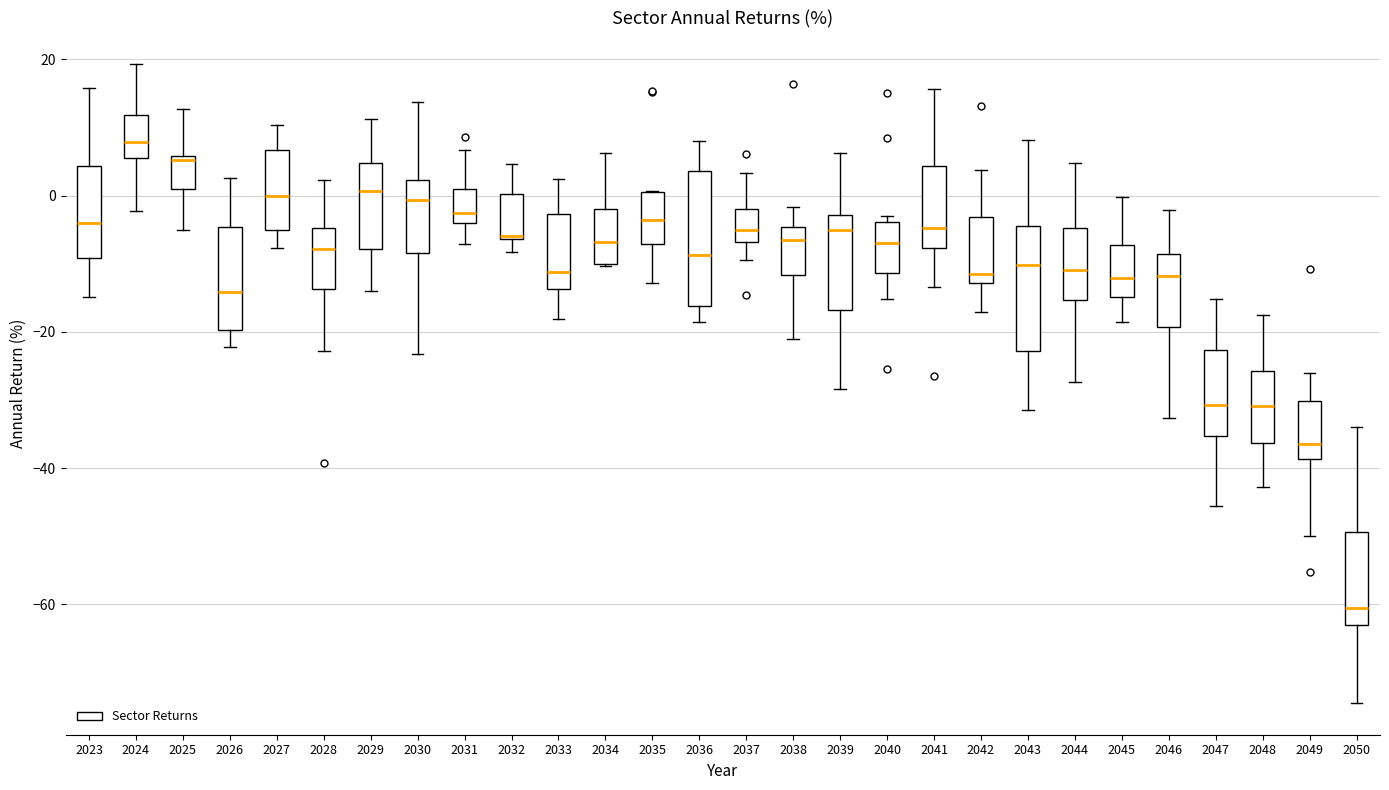

Reading left to right, transcribe this box plot: for each box, give where its median line is, the range the box spans, and where its two whiskers end, as read against the y-axis. The values are not printed on the chart, so give them approximately, as read against the axis.

2023: median -4, box -10 to 4, whiskers -14 to 16
2024: median 8, box 6 to 12, whiskers -2 to 20
2025: median 6 (just below the box's upper edge), box 2 to 6, whiskers -6 to 12
2026: median -14, box -20 to -4, whiskers -22 to 2
2027: median 0, box -4 to 6, whiskers -8 to 10
2028: median -8, box -14 to -4, whiskers -22 to 2
2029: median 0, box -8 to 4, whiskers -14 to 12
2030: median 0, box -8 to 2, whiskers -24 to 14
2031: median -2, box -4 to 0, whiskers -8 to 6
2032: median -6, box -6 to 0, whiskers -8 to 4
2033: median -12, box -14 to -2, whiskers -18 to 2
2034: median -6, box -10 to -2, whiskers -10 to 6
2035: median -4, box -8 to 0, whiskers -12 to 0
2036: median -8, box -16 to 4, whiskers -18 to 8
2037: median -6 (inside the box), box -6 to -2, whiskers -10 to 4
2038: median -6, box -12 to -4, whiskers -22 to -2
2039: median -6, box -16 to -2, whiskers -28 to 6
2040: median -6, box -12 to -4, whiskers -16 to -4 (just above the box's upper edge)
2041: median -4, box -8 to 4, whiskers -14 to 16
2042: median -12 (just above the box's lower edge), box -12 to -4, whiskers -18 to 4
2043: median -10, box -22 to -4, whiskers -32 to 8
2044: median -10, box -16 to -4, whiskers -28 to 4
2045: median -12, box -14 to -8, whiskers -18 to 0
2046: median -12, box -20 to -8, whiskers -32 to -2
2047: median -30, box -36 to -22, whiskers -46 to -16
2048: median -30, box -36 to -26, whiskers -42 to -18
2049: median -36, box -38 to -30, whiskers -50 to -26
2050: median -60, box -64 to -50, whiskers -74 to -34